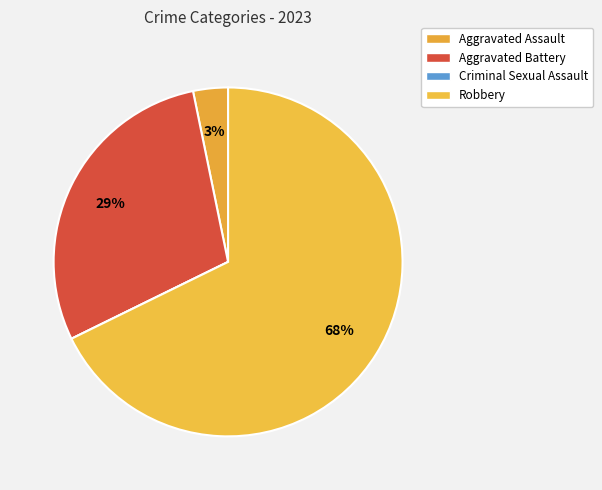

To the nearest percent, what percentage of the pie is Robbery?

68%